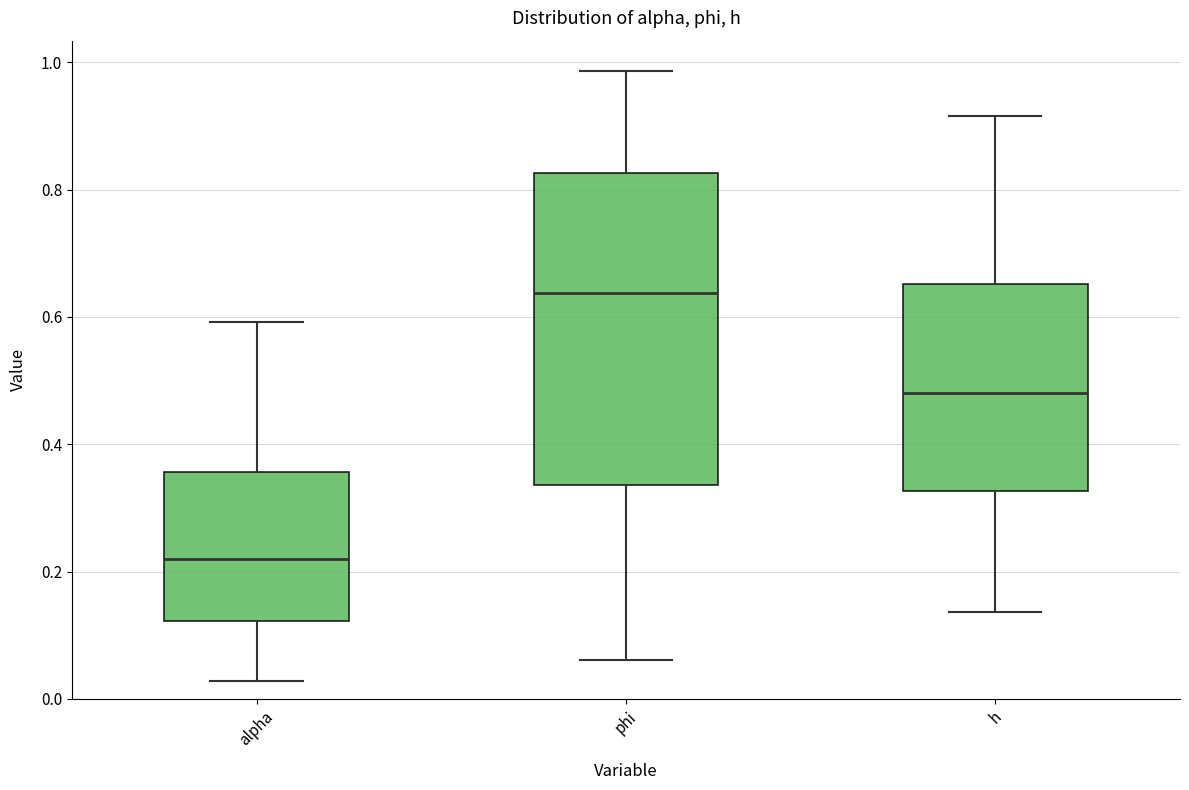

Where does the lower whisker of the box for phi end on the y-axis? The values are not printed on the chart, so give them approximately, as read against the axis.

0.06